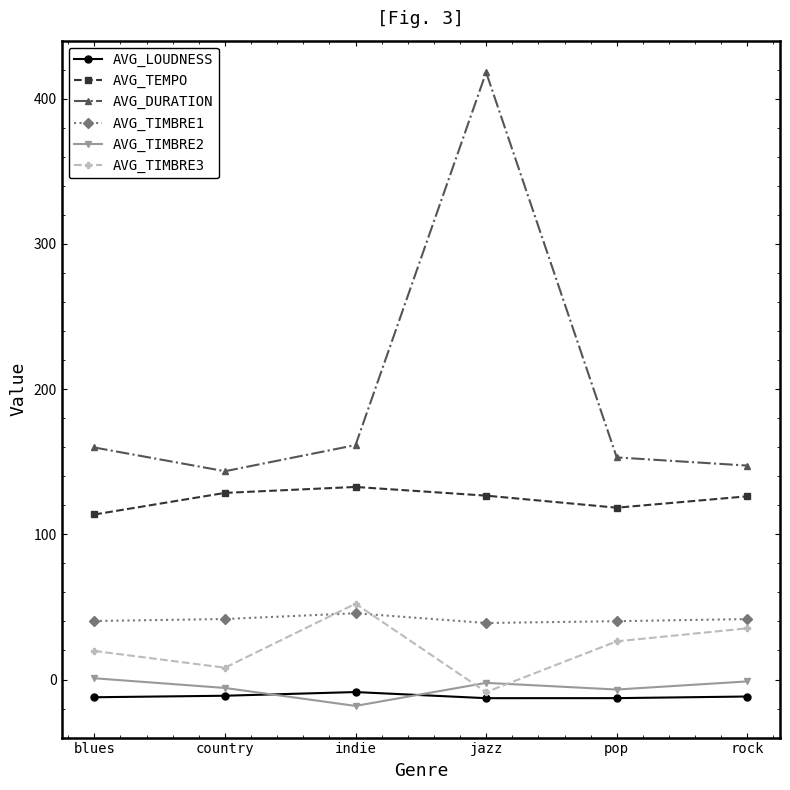

How many series are shown in this chart?

6